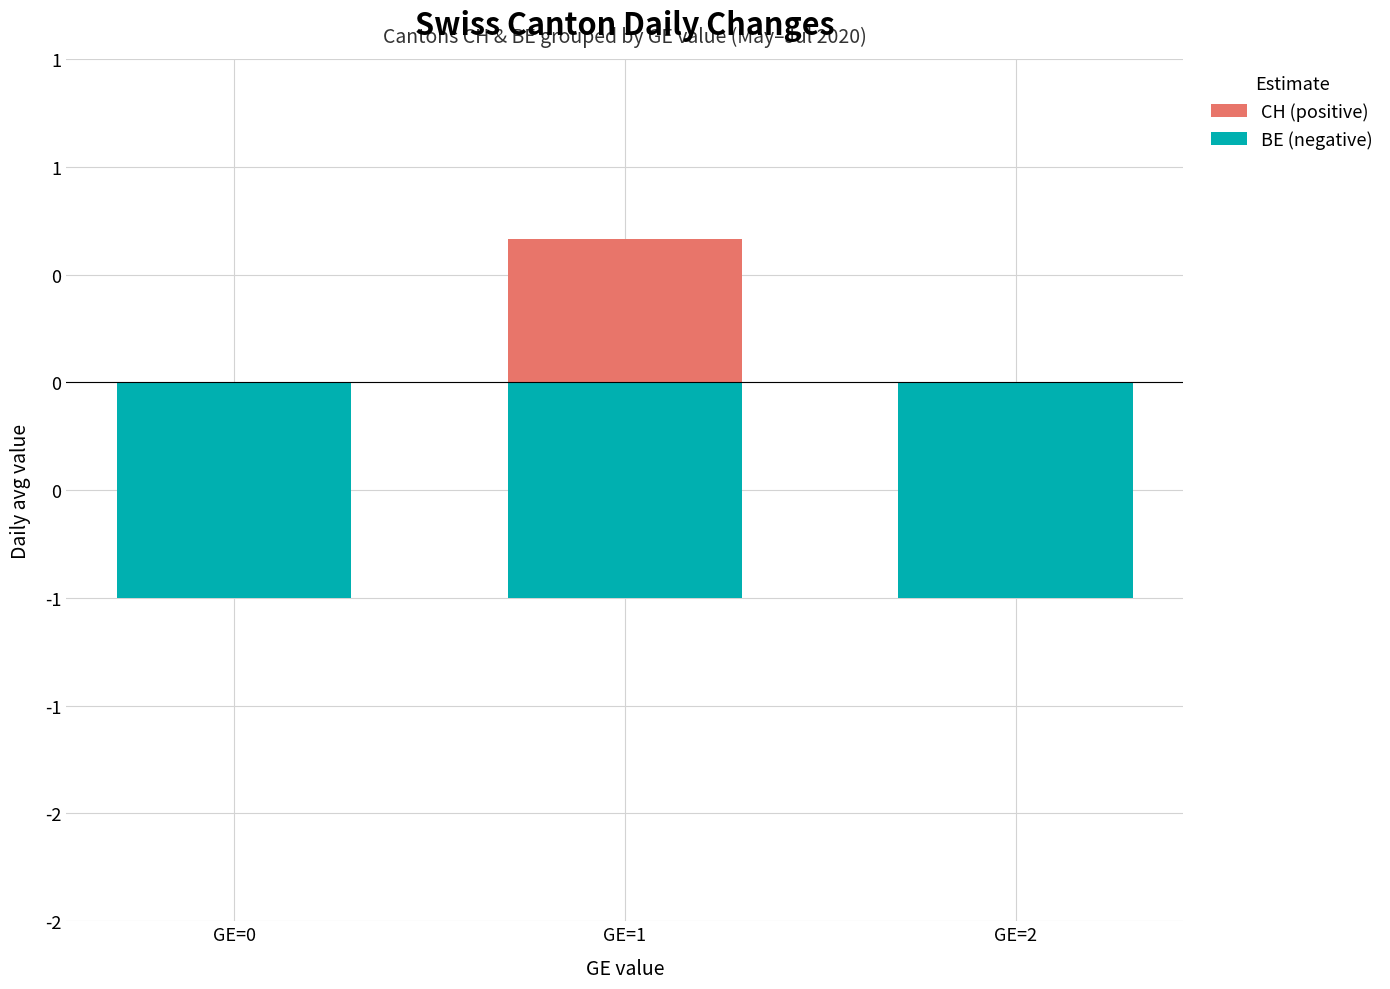

List the series in order of their peak value, lowest first.

BE (negative), CH (positive)